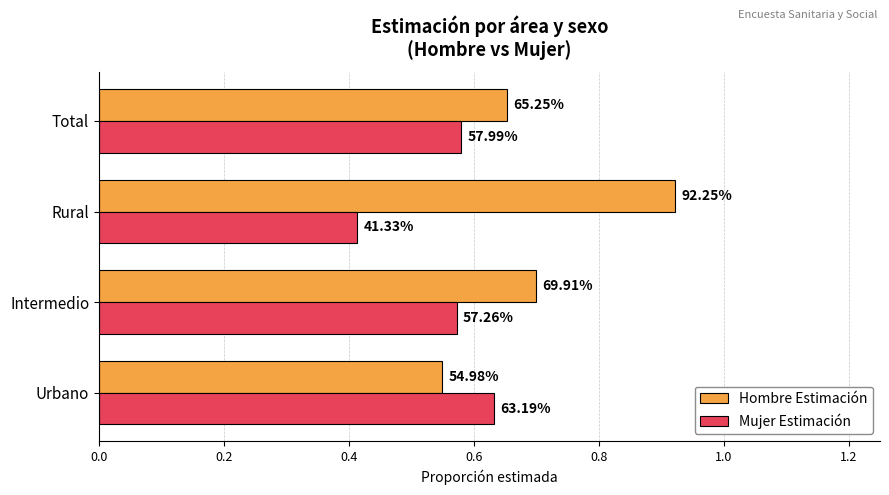

At how many categories does at least one series exceed 0?

4